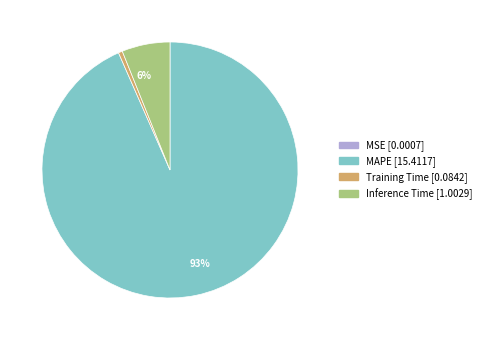

Do Inference Time and MAPE together represent more than half of the pie?

Yes